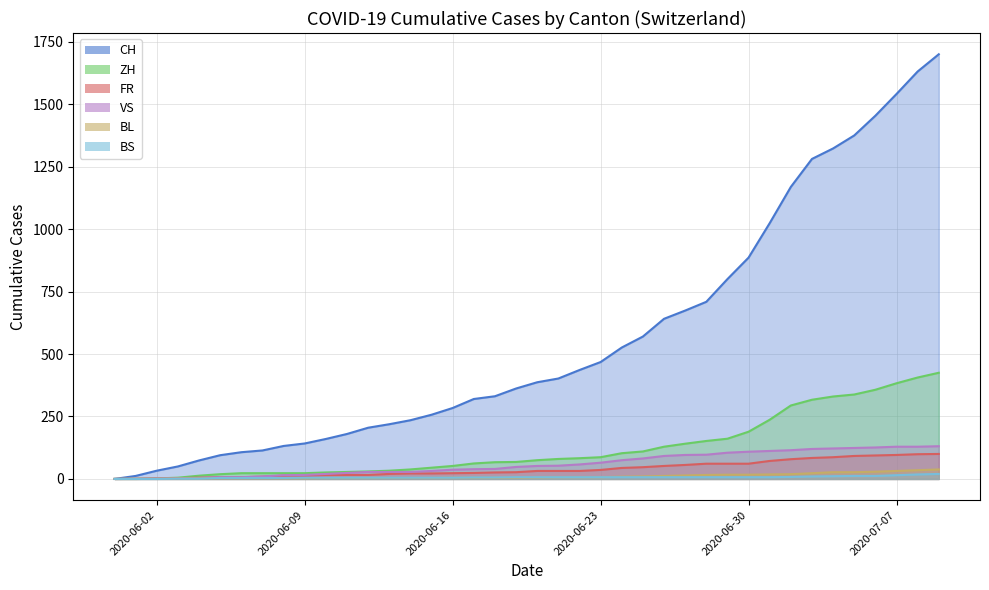

True or false: ZH has more than 0 interior local peaks.

False